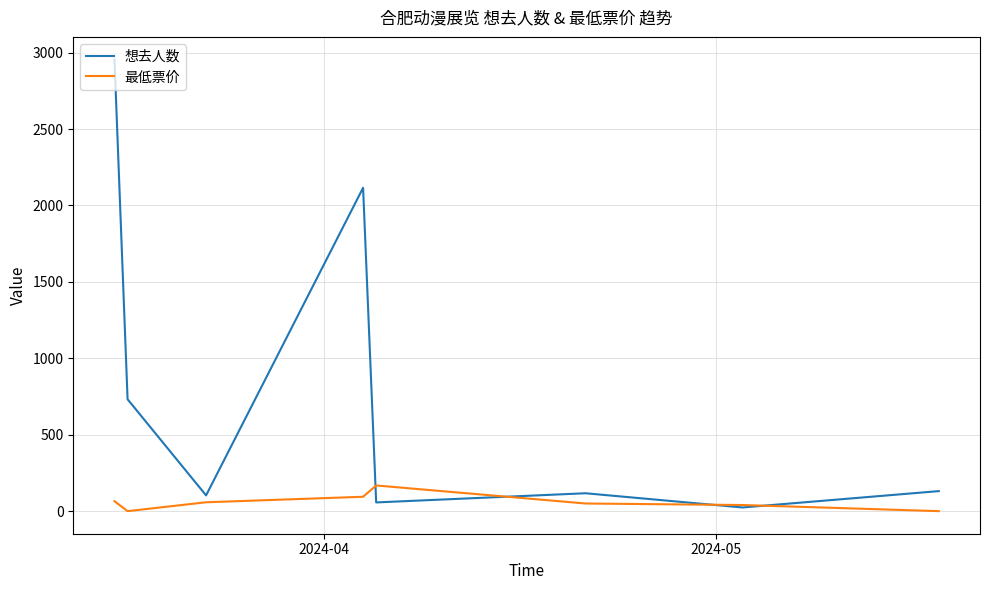

Rank the series by their maximum value, from lowest to highest.

最低票价, 想去人数